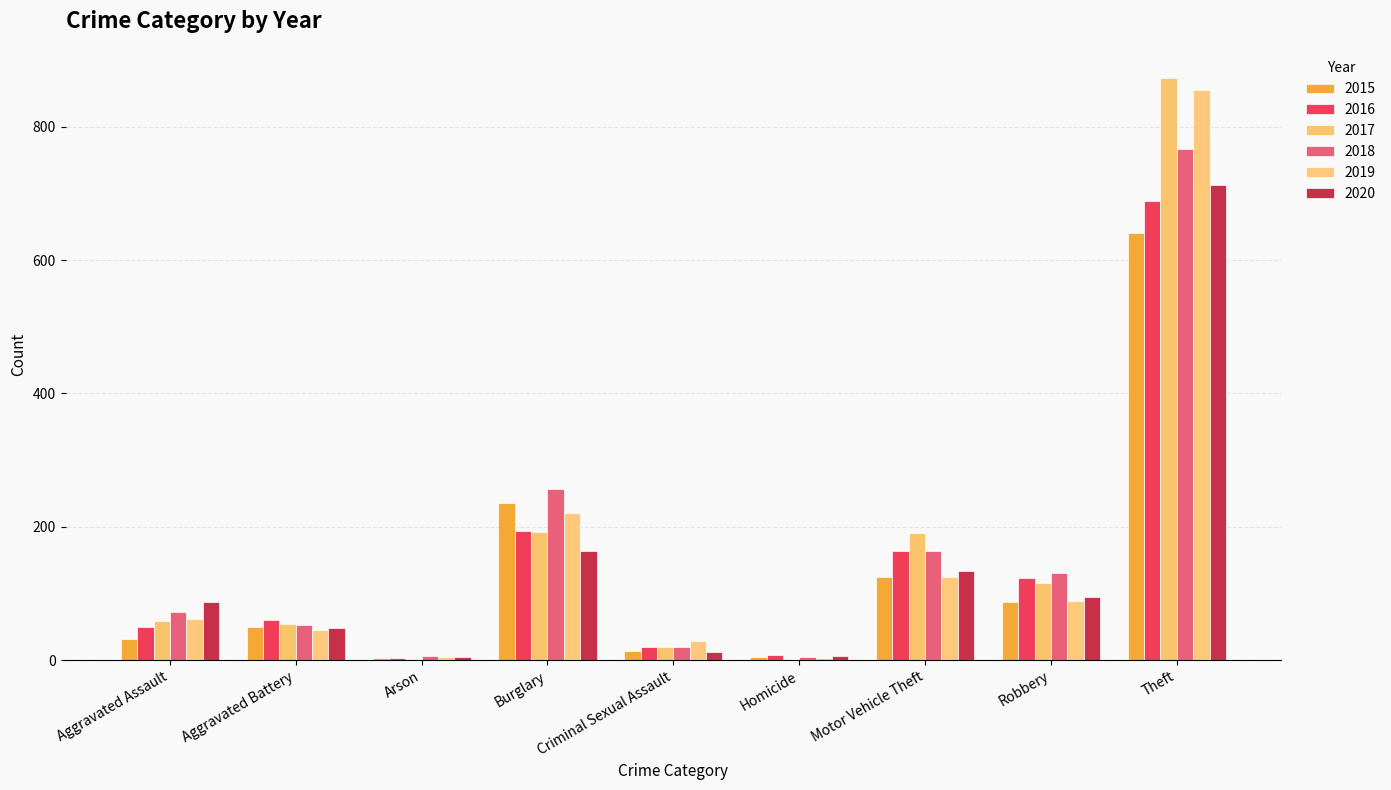

Are the bars grouped side by side (vs. stacked)?

Yes